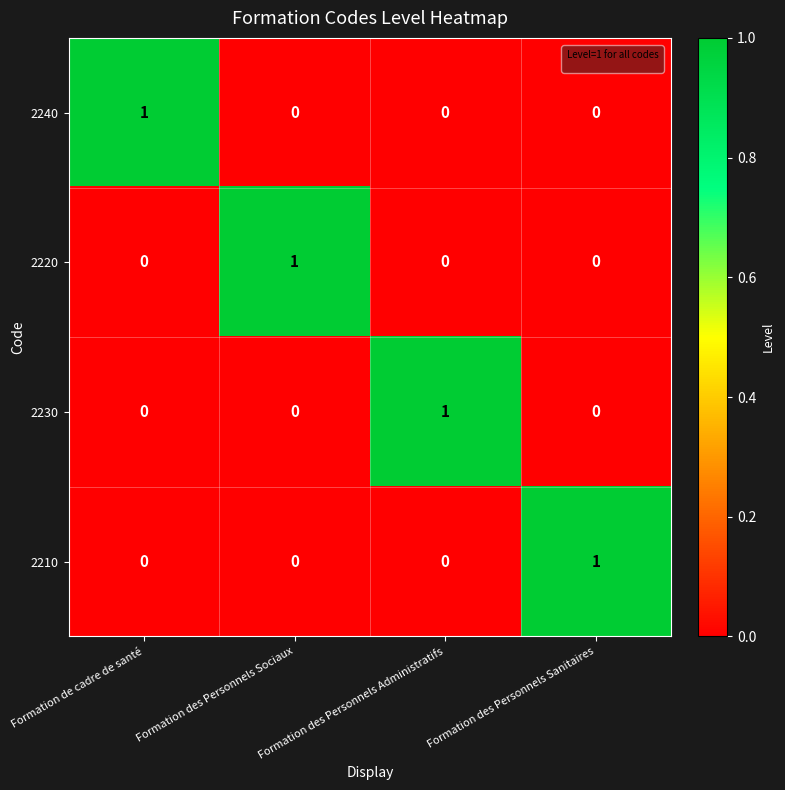

Is the value of 2230 at Formation des Personnels Administratifs greater than the value of 2240 at Formation des Personnels Administratifs?

Yes